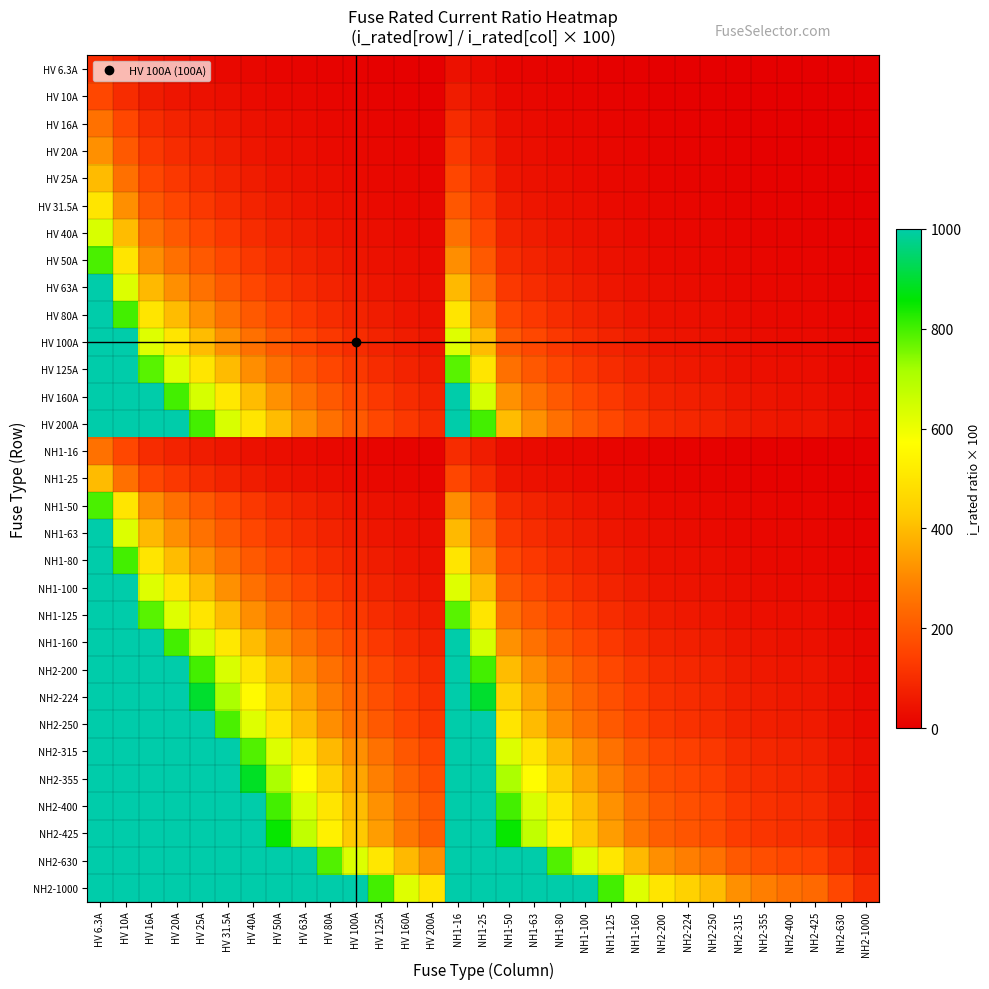

Reading left to right, extract all data points from this chart.

HV 6.3A: HV 6.3A=100.0	HV 10A=63.0	HV 16A=39.4	HV 20A=31.5	HV 25A=25.2	HV 31.5A=20.0	HV 40A=15.8	HV 50A=12.6	HV 63A=10.0	HV 80A=7.9	HV 100A=6.3	HV 125A=5.0	HV 160A=3.9	HV 200A=3.1	NH1-16=39.4	NH1-25=25.2	NH1-50=12.6	NH1-63=10.0	NH1-80=7.9	NH1-100=6.3	NH1-125=5.0	NH1-160=3.9	NH2-200=3.1	NH2-224=2.8	NH2-250=2.5	NH2-315=2.0	NH2-355=1.8	NH2-400=1.6	NH2-425=1.5	NH2-630=1.0	NH2-1000=0.6
HV 10A: HV 6.3A=158.7	HV 10A=100.0	HV 16A=62.5	HV 20A=50.0	HV 25A=40.0	HV 31.5A=31.7	HV 40A=25.0	HV 50A=20.0	HV 63A=15.9	HV 80A=12.5	HV 100A=10.0	HV 125A=8.0	HV 160A=6.2	HV 200A=5.0	NH1-16=62.5	NH1-25=40.0	NH1-50=20.0	NH1-63=15.9	NH1-80=12.5	NH1-100=10.0	NH1-125=8.0	NH1-160=6.2	NH2-200=5.0	NH2-224=4.5	NH2-250=4.0	NH2-315=3.2	NH2-355=2.8	NH2-400=2.5	NH2-425=2.4	NH2-630=1.6	NH2-1000=1.0
HV 16A: HV 6.3A=254.0	HV 10A=160.0	HV 16A=100.0	HV 20A=80.0	HV 25A=64.0	HV 31.5A=50.8	HV 40A=40.0	HV 50A=32.0	HV 63A=25.4	HV 80A=20.0	HV 100A=16.0	HV 125A=12.8	HV 160A=10.0	HV 200A=8.0	NH1-16=100.0	NH1-25=64.0	NH1-50=32.0	NH1-63=25.4	NH1-80=20.0	NH1-100=16.0	NH1-125=12.8	NH1-160=10.0	NH2-200=8.0	NH2-224=7.1	NH2-250=6.4	NH2-315=5.1	NH2-355=4.5	NH2-400=4.0	NH2-425=3.8	NH2-630=2.5	NH2-1000=1.6
HV 20A: HV 6.3A=317.5	HV 10A=200.0	HV 16A=125.0	HV 20A=100.0	HV 25A=80.0	HV 31.5A=63.5	HV 40A=50.0	HV 50A=40.0	HV 63A=31.7	HV 80A=25.0	HV 100A=20.0	HV 125A=16.0	HV 160A=12.5	HV 200A=10.0	NH1-16=125.0	NH1-25=80.0	NH1-50=40.0	NH1-63=31.7	NH1-80=25.0	NH1-100=20.0	NH1-125=16.0	NH1-160=12.5	NH2-200=10.0	NH2-224=8.9	NH2-250=8.0	NH2-315=6.3	NH2-355=5.6	NH2-400=5.0	NH2-425=4.7	NH2-630=3.2	NH2-1000=2.0
HV 25A: HV 6.3A=396.8	HV 10A=250.0	HV 16A=156.2	HV 20A=125.0	HV 25A=100.0	HV 31.5A=79.4	HV 40A=62.5	HV 50A=50.0	HV 63A=39.7	HV 80A=31.2	HV 100A=25.0	HV 125A=20.0	HV 160A=15.6	HV 200A=12.5	NH1-16=156.2	NH1-25=100.0	NH1-50=50.0	NH1-63=39.7	NH1-80=31.2	NH1-100=25.0	NH1-125=20.0	NH1-160=15.6	NH2-200=12.5	NH2-224=11.2	NH2-250=10.0	NH2-315=7.9	NH2-355=7.0	NH2-400=6.2	NH2-425=5.9	NH2-630=4.0	NH2-1000=2.5
HV 31.5A: HV 6.3A=500.0	HV 10A=315.0	HV 16A=196.9	HV 20A=157.5	HV 25A=126.0	HV 31.5A=100.0	HV 40A=78.8	HV 50A=63.0	HV 63A=50.0	HV 80A=39.4	HV 100A=31.5	HV 125A=25.2	HV 160A=19.7	HV 200A=15.8	NH1-16=196.9	NH1-25=126.0	NH1-50=63.0	NH1-63=50.0	NH1-80=39.4	NH1-100=31.5	NH1-125=25.2	NH1-160=19.7	NH2-200=15.8	NH2-224=14.1	NH2-250=12.6	NH2-315=10.0	NH2-355=8.9	NH2-400=7.9	NH2-425=7.4	NH2-630=5.0	NH2-1000=3.1
HV 40A: HV 6.3A=634.9	HV 10A=400.0	HV 16A=250.0	HV 20A=200.0	HV 25A=160.0	HV 31.5A=127.0	HV 40A=100.0	HV 50A=80.0	HV 63A=63.5	HV 80A=50.0	HV 100A=40.0	HV 125A=32.0	HV 160A=25.0	HV 200A=20.0	NH1-16=250.0	NH1-25=160.0	NH1-50=80.0	NH1-63=63.5	NH1-80=50.0	NH1-100=40.0	NH1-125=32.0	NH1-160=25.0	NH2-200=20.0	NH2-224=17.9	NH2-250=16.0	NH2-315=12.7	NH2-355=11.3	NH2-400=10.0	NH2-425=9.4	NH2-630=6.3	NH2-1000=4.0
HV 50A: HV 6.3A=793.7	HV 10A=500.0	HV 16A=312.5	HV 20A=250.0	HV 25A=200.0	HV 31.5A=158.7	HV 40A=125.0	HV 50A=100.0	HV 63A=79.4	HV 80A=62.5	HV 100A=50.0	HV 125A=40.0	HV 160A=31.2	HV 200A=25.0	NH1-16=312.5	NH1-25=200.0	NH1-50=100.0	NH1-63=79.4	NH1-80=62.5	NH1-100=50.0	NH1-125=40.0	NH1-160=31.2	NH2-200=25.0	NH2-224=22.3	NH2-250=20.0	NH2-315=15.9	NH2-355=14.1	NH2-400=12.5	NH2-425=11.8	NH2-630=7.9	NH2-1000=5.0
HV 63A: HV 6.3A=1000.0	HV 10A=630.0	HV 16A=393.8	HV 20A=315.0	HV 25A=252.0	HV 31.5A=200.0	HV 40A=157.5	HV 50A=126.0	HV 63A=100.0	HV 80A=78.8	HV 100A=63.0	HV 125A=50.4	HV 160A=39.4	HV 200A=31.5	NH1-16=393.8	NH1-25=252.0	NH1-50=126.0	NH1-63=100.0	NH1-80=78.8	NH1-100=63.0	NH1-125=50.4	NH1-160=39.4	NH2-200=31.5	NH2-224=28.1	NH2-250=25.2	NH2-315=20.0	NH2-355=17.7	NH2-400=15.8	NH2-425=14.8	NH2-630=10.0	NH2-1000=6.3
HV 80A: HV 6.3A=1000.0	HV 10A=800.0	HV 16A=500.0	HV 20A=400.0	HV 25A=320.0	HV 31.5A=254.0	HV 40A=200.0	HV 50A=160.0	HV 63A=127.0	HV 80A=100.0	HV 100A=80.0	HV 125A=64.0	HV 160A=50.0	HV 200A=40.0	NH1-16=500.0	NH1-25=320.0	NH1-50=160.0	NH1-63=127.0	NH1-80=100.0	NH1-100=80.0	NH1-125=64.0	NH1-160=50.0	NH2-200=40.0	NH2-224=35.7	NH2-250=32.0	NH2-315=25.4	NH2-355=22.5	NH2-400=20.0	NH2-425=18.8	NH2-630=12.7	NH2-1000=8.0
HV 100A: HV 6.3A=1000.0	HV 10A=1000.0	HV 16A=625.0	HV 20A=500.0	HV 25A=400.0	HV 31.5A=317.5	HV 40A=250.0	HV 50A=200.0	HV 63A=158.7	HV 80A=125.0	HV 100A=100.0	HV 125A=80.0	HV 160A=62.5	HV 200A=50.0	NH1-16=625.0	NH1-25=400.0	NH1-50=200.0	NH1-63=158.7	NH1-80=125.0	NH1-100=100.0	NH1-125=80.0	NH1-160=62.5	NH2-200=50.0	NH2-224=44.6	NH2-250=40.0	NH2-315=31.7	NH2-355=28.2	NH2-400=25.0	NH2-425=23.5	NH2-630=15.9	NH2-1000=10.0
HV 125A: HV 6.3A=1000.0	HV 10A=1000.0	HV 16A=781.2	HV 20A=625.0	HV 25A=500.0	HV 31.5A=396.8	HV 40A=312.5	HV 50A=250.0	HV 63A=198.4	HV 80A=156.2	HV 100A=125.0	HV 125A=100.0	HV 160A=78.1	HV 200A=62.5	NH1-16=781.2	NH1-25=500.0	NH1-50=250.0	NH1-63=198.4	NH1-80=156.2	NH1-100=125.0	NH1-125=100.0	NH1-160=78.1	NH2-200=62.5	NH2-224=55.8	NH2-250=50.0	NH2-315=39.7	NH2-355=35.2	NH2-400=31.2	NH2-425=29.4	NH2-630=19.8	NH2-1000=12.5
HV 160A: HV 6.3A=1000.0	HV 10A=1000.0	HV 16A=1000.0	HV 20A=800.0	HV 25A=640.0	HV 31.5A=507.9	HV 40A=400.0	HV 50A=320.0	HV 63A=254.0	HV 80A=200.0	HV 100A=160.0	HV 125A=128.0	HV 160A=100.0	HV 200A=80.0	NH1-16=1000.0	NH1-25=640.0	NH1-50=320.0	NH1-63=254.0	NH1-80=200.0	NH1-100=160.0	NH1-125=128.0	NH1-160=100.0	NH2-200=80.0	NH2-224=71.4	NH2-250=64.0	NH2-315=50.8	NH2-355=45.1	NH2-400=40.0	NH2-425=37.6	NH2-630=25.4	NH2-1000=16.0
HV 200A: HV 6.3A=1000.0	HV 10A=1000.0	HV 16A=1000.0	HV 20A=1000.0	HV 25A=800.0	HV 31.5A=634.9	HV 40A=500.0	HV 50A=400.0	HV 63A=317.5	HV 80A=250.0	HV 100A=200.0	HV 125A=160.0	HV 160A=125.0	HV 200A=100.0	NH1-16=1000.0	NH1-25=800.0	NH1-50=400.0	NH1-63=317.5	NH1-80=250.0	NH1-100=200.0	NH1-125=160.0	NH1-160=125.0	NH2-200=100.0	NH2-224=89.3	NH2-250=80.0	NH2-315=63.5	NH2-355=56.3	NH2-400=50.0	NH2-425=47.1	NH2-630=31.7	NH2-1000=20.0
NH1-16: HV 6.3A=254.0	HV 10A=160.0	HV 16A=100.0	HV 20A=80.0	HV 25A=64.0	HV 31.5A=50.8	HV 40A=40.0	HV 50A=32.0	HV 63A=25.4	HV 80A=20.0	HV 100A=16.0	HV 125A=12.8	HV 160A=10.0	HV 200A=8.0	NH1-16=100.0	NH1-25=64.0	NH1-50=32.0	NH1-63=25.4	NH1-80=20.0	NH1-100=16.0	NH1-125=12.8	NH1-160=10.0	NH2-200=8.0	NH2-224=7.1	NH2-250=6.4	NH2-315=5.1	NH2-355=4.5	NH2-400=4.0	NH2-425=3.8	NH2-630=2.5	NH2-1000=1.6
NH1-25: HV 6.3A=396.8	HV 10A=250.0	HV 16A=156.2	HV 20A=125.0	HV 25A=100.0	HV 31.5A=79.4	HV 40A=62.5	HV 50A=50.0	HV 63A=39.7	HV 80A=31.2	HV 100A=25.0	HV 125A=20.0	HV 160A=15.6	HV 200A=12.5	NH1-16=156.2	NH1-25=100.0	NH1-50=50.0	NH1-63=39.7	NH1-80=31.2	NH1-100=25.0	NH1-125=20.0	NH1-160=15.6	NH2-200=12.5	NH2-224=11.2	NH2-250=10.0	NH2-315=7.9	NH2-355=7.0	NH2-400=6.2	NH2-425=5.9	NH2-630=4.0	NH2-1000=2.5
NH1-50: HV 6.3A=793.7	HV 10A=500.0	HV 16A=312.5	HV 20A=250.0	HV 25A=200.0	HV 31.5A=158.7	HV 40A=125.0	HV 50A=100.0	HV 63A=79.4	HV 80A=62.5	HV 100A=50.0	HV 125A=40.0	HV 160A=31.2	HV 200A=25.0	NH1-16=312.5	NH1-25=200.0	NH1-50=100.0	NH1-63=79.4	NH1-80=62.5	NH1-100=50.0	NH1-125=40.0	NH1-160=31.2	NH2-200=25.0	NH2-224=22.3	NH2-250=20.0	NH2-315=15.9	NH2-355=14.1	NH2-400=12.5	NH2-425=11.8	NH2-630=7.9	NH2-1000=5.0
NH1-63: HV 6.3A=1000.0	HV 10A=630.0	HV 16A=393.8	HV 20A=315.0	HV 25A=252.0	HV 31.5A=200.0	HV 40A=157.5	HV 50A=126.0	HV 63A=100.0	HV 80A=78.8	HV 100A=63.0	HV 125A=50.4	HV 160A=39.4	HV 200A=31.5	NH1-16=393.8	NH1-25=252.0	NH1-50=126.0	NH1-63=100.0	NH1-80=78.8	NH1-100=63.0	NH1-125=50.4	NH1-160=39.4	NH2-200=31.5	NH2-224=28.1	NH2-250=25.2	NH2-315=20.0	NH2-355=17.7	NH2-400=15.8	NH2-425=14.8	NH2-630=10.0	NH2-1000=6.3
NH1-80: HV 6.3A=1000.0	HV 10A=800.0	HV 16A=500.0	HV 20A=400.0	HV 25A=320.0	HV 31.5A=254.0	HV 40A=200.0	HV 50A=160.0	HV 63A=127.0	HV 80A=100.0	HV 100A=80.0	HV 125A=64.0	HV 160A=50.0	HV 200A=40.0	NH1-16=500.0	NH1-25=320.0	NH1-50=160.0	NH1-63=127.0	NH1-80=100.0	NH1-100=80.0	NH1-125=64.0	NH1-160=50.0	NH2-200=40.0	NH2-224=35.7	NH2-250=32.0	NH2-315=25.4	NH2-355=22.5	NH2-400=20.0	NH2-425=18.8	NH2-630=12.7	NH2-1000=8.0
NH1-100: HV 6.3A=1000.0	HV 10A=1000.0	HV 16A=625.0	HV 20A=500.0	HV 25A=400.0	HV 31.5A=317.5	HV 40A=250.0	HV 50A=200.0	HV 63A=158.7	HV 80A=125.0	HV 100A=100.0	HV 125A=80.0	HV 160A=62.5	HV 200A=50.0	NH1-16=625.0	NH1-25=400.0	NH1-50=200.0	NH1-63=158.7	NH1-80=125.0	NH1-100=100.0	NH1-125=80.0	NH1-160=62.5	NH2-200=50.0	NH2-224=44.6	NH2-250=40.0	NH2-315=31.7	NH2-355=28.2	NH2-400=25.0	NH2-425=23.5	NH2-630=15.9	NH2-1000=10.0
NH1-125: HV 6.3A=1000.0	HV 10A=1000.0	HV 16A=781.2	HV 20A=625.0	HV 25A=500.0	HV 31.5A=396.8	HV 40A=312.5	HV 50A=250.0	HV 63A=198.4	HV 80A=156.2	HV 100A=125.0	HV 125A=100.0	HV 160A=78.1	HV 200A=62.5	NH1-16=781.2	NH1-25=500.0	NH1-50=250.0	NH1-63=198.4	NH1-80=156.2	NH1-100=125.0	NH1-125=100.0	NH1-160=78.1	NH2-200=62.5	NH2-224=55.8	NH2-250=50.0	NH2-315=39.7	NH2-355=35.2	NH2-400=31.2	NH2-425=29.4	NH2-630=19.8	NH2-1000=12.5
NH1-160: HV 6.3A=1000.0	HV 10A=1000.0	HV 16A=1000.0	HV 20A=800.0	HV 25A=640.0	HV 31.5A=507.9	HV 40A=400.0	HV 50A=320.0	HV 63A=254.0	HV 80A=200.0	HV 100A=160.0	HV 125A=128.0	HV 160A=100.0	HV 200A=80.0	NH1-16=1000.0	NH1-25=640.0	NH1-50=320.0	NH1-63=254.0	NH1-80=200.0	NH1-100=160.0	NH1-125=128.0	NH1-160=100.0	NH2-200=80.0	NH2-224=71.4	NH2-250=64.0	NH2-315=50.8	NH2-355=45.1	NH2-400=40.0	NH2-425=37.6	NH2-630=25.4	NH2-1000=16.0
NH2-200: HV 6.3A=1000.0	HV 10A=1000.0	HV 16A=1000.0	HV 20A=1000.0	HV 25A=800.0	HV 31.5A=634.9	HV 40A=500.0	HV 50A=400.0	HV 63A=317.5	HV 80A=250.0	HV 100A=200.0	HV 125A=160.0	HV 160A=125.0	HV 200A=100.0	NH1-16=1000.0	NH1-25=800.0	NH1-50=400.0	NH1-63=317.5	NH1-80=250.0	NH1-100=200.0	NH1-125=160.0	NH1-160=125.0	NH2-200=100.0	NH2-224=89.3	NH2-250=80.0	NH2-315=63.5	NH2-355=56.3	NH2-400=50.0	NH2-425=47.1	NH2-630=31.7	NH2-1000=20.0
NH2-224: HV 6.3A=1000.0	HV 10A=1000.0	HV 16A=1000.0	HV 20A=1000.0	HV 25A=896.0	HV 31.5A=711.1	HV 40A=560.0	HV 50A=448.0	HV 63A=355.6	HV 80A=280.0	HV 100A=224.0	HV 125A=179.2	HV 160A=140.0	HV 200A=112.0	NH1-16=1000.0	NH1-25=896.0	NH1-50=448.0	NH1-63=355.6	NH1-80=280.0	NH1-100=224.0	NH1-125=179.2	NH1-160=140.0	NH2-200=112.0	NH2-224=100.0	NH2-250=89.6	NH2-315=71.1	NH2-355=63.1	NH2-400=56.0	NH2-425=52.7	NH2-630=35.6	NH2-1000=22.4
NH2-250: HV 6.3A=1000.0	HV 10A=1000.0	HV 16A=1000.0	HV 20A=1000.0	HV 25A=1000.0	HV 31.5A=793.7	HV 40A=625.0	HV 50A=500.0	HV 63A=396.8	HV 80A=312.5	HV 100A=250.0	HV 125A=200.0	HV 160A=156.2	HV 200A=125.0	NH1-16=1000.0	NH1-25=1000.0	NH1-50=500.0	NH1-63=396.8	NH1-80=312.5	NH1-100=250.0	NH1-125=200.0	NH1-160=156.2	NH2-200=125.0	NH2-224=111.6	NH2-250=100.0	NH2-315=79.4	NH2-355=70.4	NH2-400=62.5	NH2-425=58.8	NH2-630=39.7	NH2-1000=25.0
NH2-315: HV 6.3A=1000.0	HV 10A=1000.0	HV 16A=1000.0	HV 20A=1000.0	HV 25A=1000.0	HV 31.5A=1000.0	HV 40A=787.5	HV 50A=630.0	HV 63A=500.0	HV 80A=393.8	HV 100A=315.0	HV 125A=252.0	HV 160A=196.9	HV 200A=157.5	NH1-16=1000.0	NH1-25=1000.0	NH1-50=630.0	NH1-63=500.0	NH1-80=393.8	NH1-100=315.0	NH1-125=252.0	NH1-160=196.9	NH2-200=157.5	NH2-224=140.6	NH2-250=126.0	NH2-315=100.0	NH2-355=88.7	NH2-400=78.8	NH2-425=74.1	NH2-630=50.0	NH2-1000=31.5
NH2-355: HV 6.3A=1000.0	HV 10A=1000.0	HV 16A=1000.0	HV 20A=1000.0	HV 25A=1000.0	HV 31.5A=1000.0	HV 40A=887.5	HV 50A=710.0	HV 63A=563.5	HV 80A=443.8	HV 100A=355.0	HV 125A=284.0	HV 160A=221.9	HV 200A=177.5	NH1-16=1000.0	NH1-25=1000.0	NH1-50=710.0	NH1-63=563.5	NH1-80=443.8	NH1-100=355.0	NH1-125=284.0	NH1-160=221.9	NH2-200=177.5	NH2-224=158.5	NH2-250=142.0	NH2-315=112.7	NH2-355=100.0	NH2-400=88.8	NH2-425=83.5	NH2-630=56.3	NH2-1000=35.5
NH2-400: HV 6.3A=1000.0	HV 10A=1000.0	HV 16A=1000.0	HV 20A=1000.0	HV 25A=1000.0	HV 31.5A=1000.0	HV 40A=1000.0	HV 50A=800.0	HV 63A=634.9	HV 80A=500.0	HV 100A=400.0	HV 125A=320.0	HV 160A=250.0	HV 200A=200.0	NH1-16=1000.0	NH1-25=1000.0	NH1-50=800.0	NH1-63=634.9	NH1-80=500.0	NH1-100=400.0	NH1-125=320.0	NH1-160=250.0	NH2-200=200.0	NH2-224=178.6	NH2-250=160.0	NH2-315=127.0	NH2-355=112.7	NH2-400=100.0	NH2-425=94.1	NH2-630=63.5	NH2-1000=40.0
NH2-425: HV 6.3A=1000.0	HV 10A=1000.0	HV 16A=1000.0	HV 20A=1000.0	HV 25A=1000.0	HV 31.5A=1000.0	HV 40A=1000.0	HV 50A=850.0	HV 63A=674.6	HV 80A=531.2	HV 100A=425.0	HV 125A=340.0	HV 160A=265.6	HV 200A=212.5	NH1-16=1000.0	NH1-25=1000.0	NH1-50=850.0	NH1-63=674.6	NH1-80=531.2	NH1-100=425.0	NH1-125=340.0	NH1-160=265.6	NH2-200=212.5	NH2-224=189.7	NH2-250=170.0	NH2-315=134.9	NH2-355=119.7	NH2-400=106.2	NH2-425=100.0	NH2-630=67.5	NH2-1000=42.5
NH2-630: HV 6.3A=1000.0	HV 10A=1000.0	HV 16A=1000.0	HV 20A=1000.0	HV 25A=1000.0	HV 31.5A=1000.0	HV 40A=1000.0	HV 50A=1000.0	HV 63A=1000.0	HV 80A=787.5	HV 100A=630.0	HV 125A=504.0	HV 160A=393.8	HV 200A=315.0	NH1-16=1000.0	NH1-25=1000.0	NH1-50=1000.0	NH1-63=1000.0	NH1-80=787.5	NH1-100=630.0	NH1-125=504.0	NH1-160=393.8	NH2-200=315.0	NH2-224=281.2	NH2-250=252.0	NH2-315=200.0	NH2-355=177.5	NH2-400=157.5	NH2-425=148.2	NH2-630=100.0	NH2-1000=63.0
NH2-1000: HV 6.3A=1000.0	HV 10A=1000.0	HV 16A=1000.0	HV 20A=1000.0	HV 25A=1000.0	HV 31.5A=1000.0	HV 40A=1000.0	HV 50A=1000.0	HV 63A=1000.0	HV 80A=1000.0	HV 100A=1000.0	HV 125A=800.0	HV 160A=625.0	HV 200A=500.0	NH1-16=1000.0	NH1-25=1000.0	NH1-50=1000.0	NH1-63=1000.0	NH1-80=1000.0	NH1-100=1000.0	NH1-125=800.0	NH1-160=625.0	NH2-200=500.0	NH2-224=446.4	NH2-250=400.0	NH2-315=317.5	NH2-355=281.7	NH2-400=250.0	NH2-425=235.3	NH2-630=158.7	NH2-1000=100.0